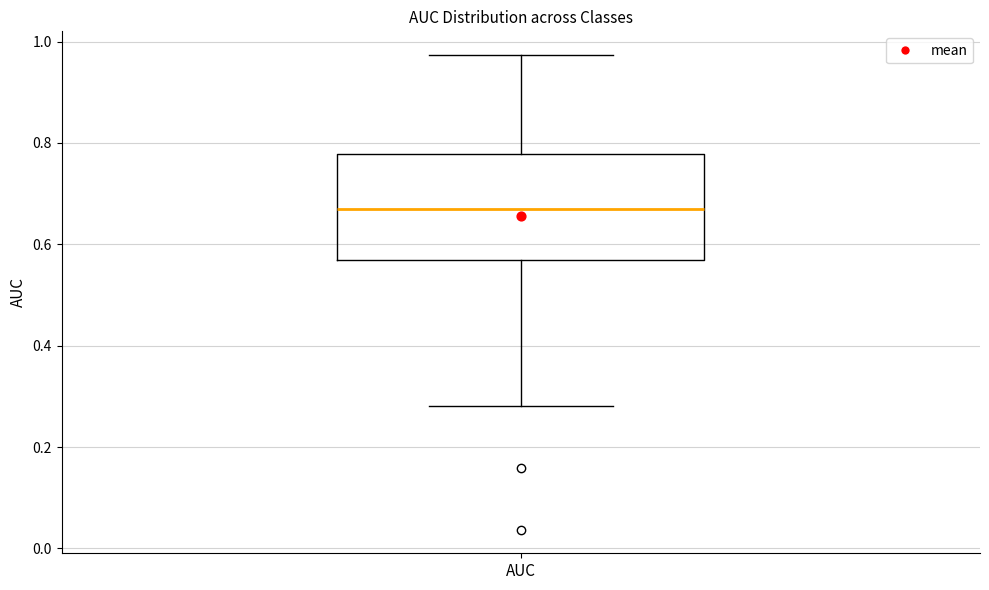

Read this box plot against the y-axis: the position of the median line, the range covered by the box, and the ends of both whiskers. The values are not printed on the chart, so give them approximately, as read against the axis.

median 0.66, box 0.56 to 0.78, whiskers 0.28 to 0.98